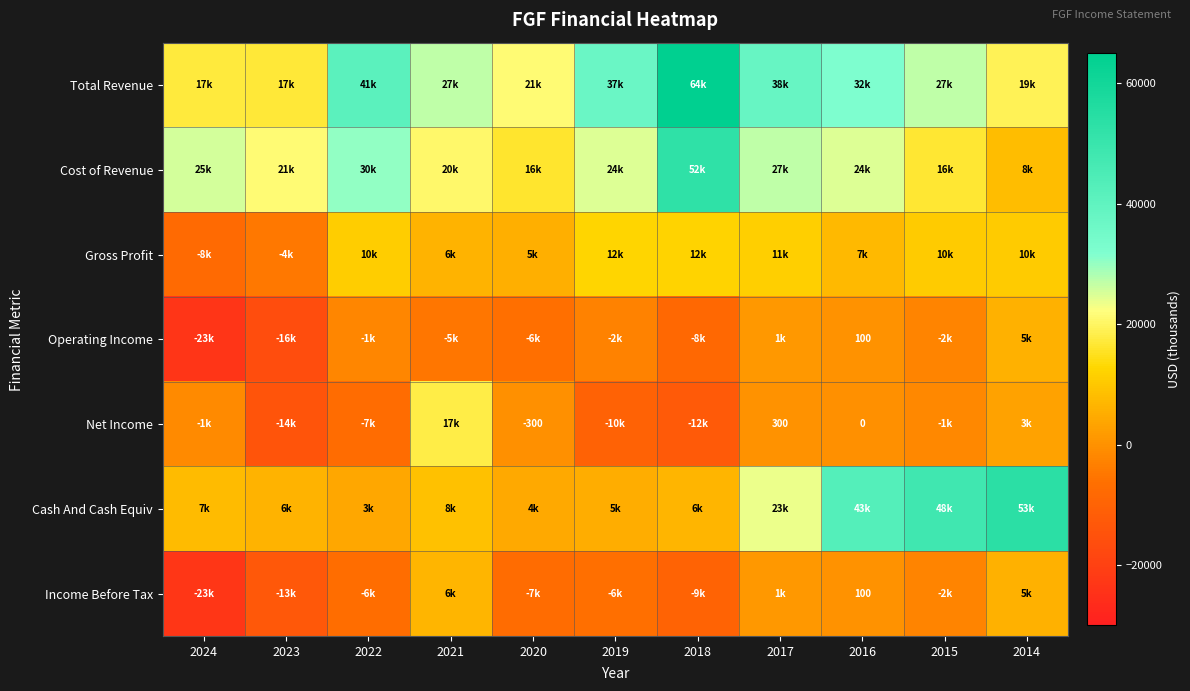

Is it true that Net Income equals 149 at 2017?

False